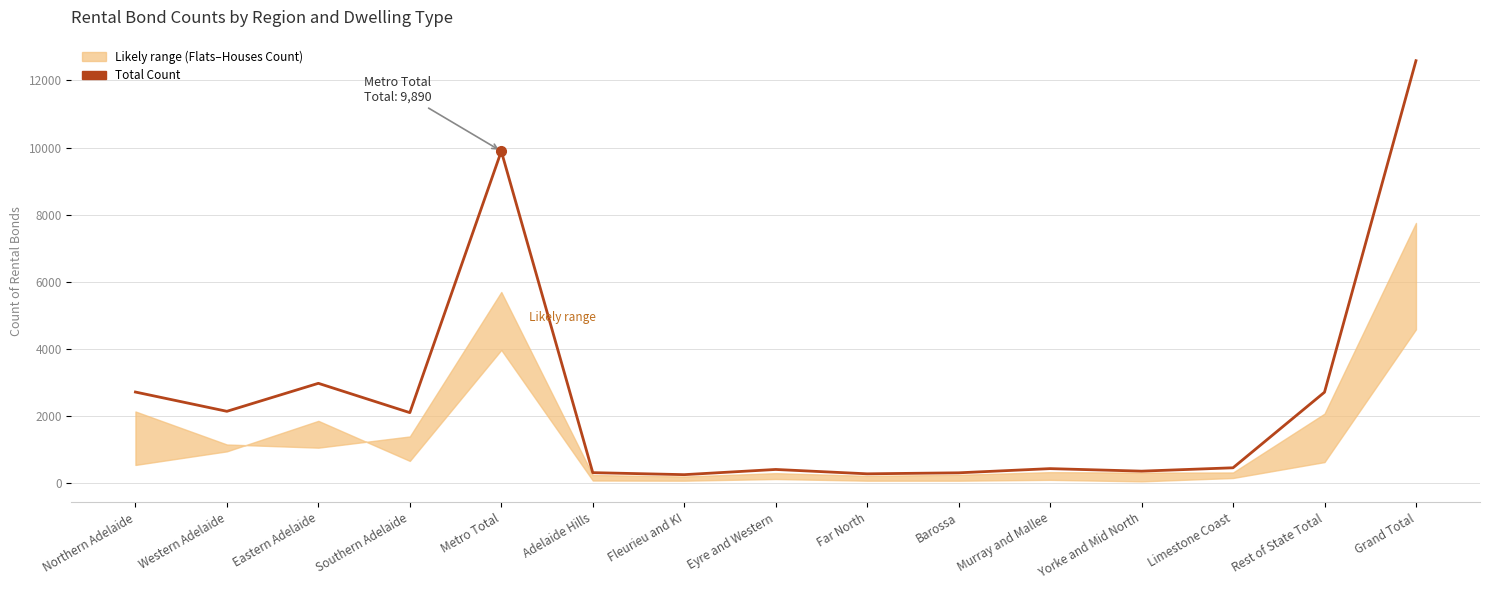

Rank the categories by value from lowest to highest.

Fleurieu and KI, Far North, Barossa, Adelaide Hills, Yorke and Mid North, Eyre and Western, Murray and Mallee, Limestone Coast, Southern Adelaide, Western Adelaide, Rest of State Total, Northern Adelaide, Eastern Adelaide, Metro Total, Grand Total